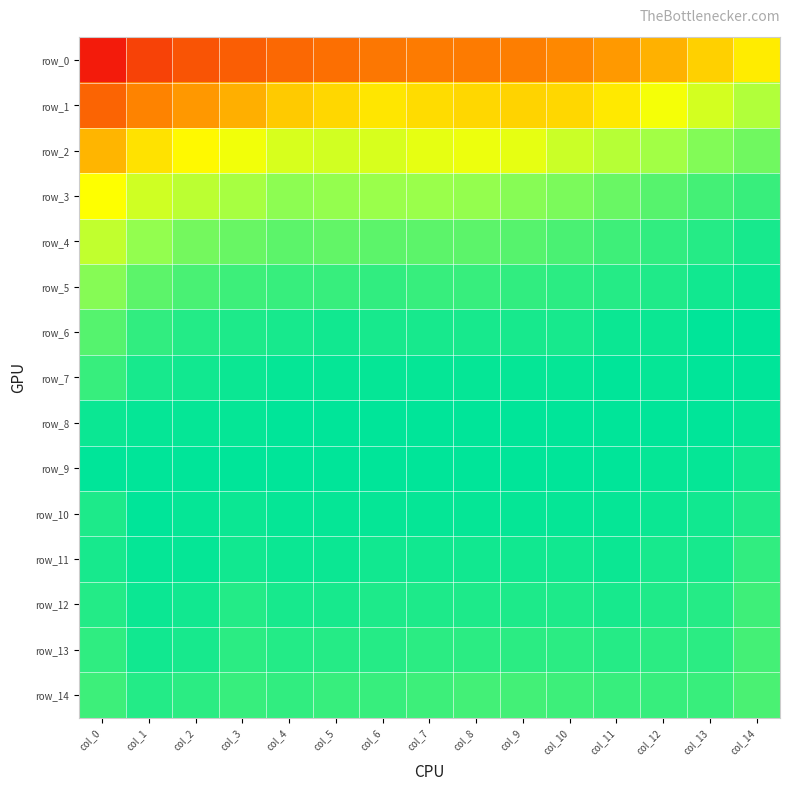

Reading left to right, list all the values displayed in this chart.

row_0: 0.9	0.9	0.9	0.9	0.9	0.9	0.9	0.9	0.9	0.9	0.9	0.9	0.9	1.0	1.0
row_1: 0.9	0.9	0.9	0.9	1.0	1.0	1.0	1.0	1.0	1.0	1.0	1.0	1.0	1.0	1.0
row_2: 0.9	1.0	1.0	1.0	1.0	1.0	1.0	1.0	1.0	1.0	1.0	1.0	1.0	1.0	1.0
row_3: 1.0	1.0	1.0	1.0	1.0	1.0	1.0	1.0	1.0	1.0	1.0	1.0	1.0	1.0	1.0
row_4: 1.0	1.0	1.0	1.0	1.0	1.0	1.0	1.0	1.0	1.0	1.0	1.0	1.0	1.0	1.0
row_5: 1.0	1.0	1.0	1.0	1.0	1.0	1.0	1.0	1.0	1.0	1.0	1.0	1.0	1.0	1.0
row_6: 1.0	1.0	1.0	1.0	1.0	1.0	1.0	1.0	1.0	1.0	1.0	1.0	1.0	1.0	1.0
row_7: 1.0	1.0	1.0	1.0	1.0	1.0	1.0	1.0	1.0	1.0	1.0	1.0	1.0	1.0	1.0
row_8: 1.0	1.0	1.0	1.0	1.0	1.0	1.0	1.0	1.0	1.0	1.0	1.0	1.0	1.0	1.0
row_9: 1.0	1.0	1.0	1.0	1.0	1.0	1.0	1.0	1.0	1.0	1.0	1.0	1.0	1.0	1.0
row_10: 1.0	1.0	1.0	1.0	1.0	1.0	1.0	1.0	1.0	1.0	1.0	1.0	1.0	1.0	1.0
row_11: 1.0	1.0	1.0	1.0	1.0	1.0	1.0	1.0	1.0	1.0	1.0	1.0	1.0	1.0	1.0
row_12: 1.0	1.0	1.0	1.0	1.0	1.0	1.0	1.0	1.0	1.0	1.0	1.0	1.0	1.0	1.0
row_13: 1.0	1.0	1.0	1.0	1.0	1.0	1.0	1.0	1.0	1.0	1.0	1.0	1.0	1.0	1.0
row_14: 1.0	1.0	1.0	1.0	1.0	1.0	1.0	1.0	1.0	1.0	1.0	1.0	1.0	1.0	1.0